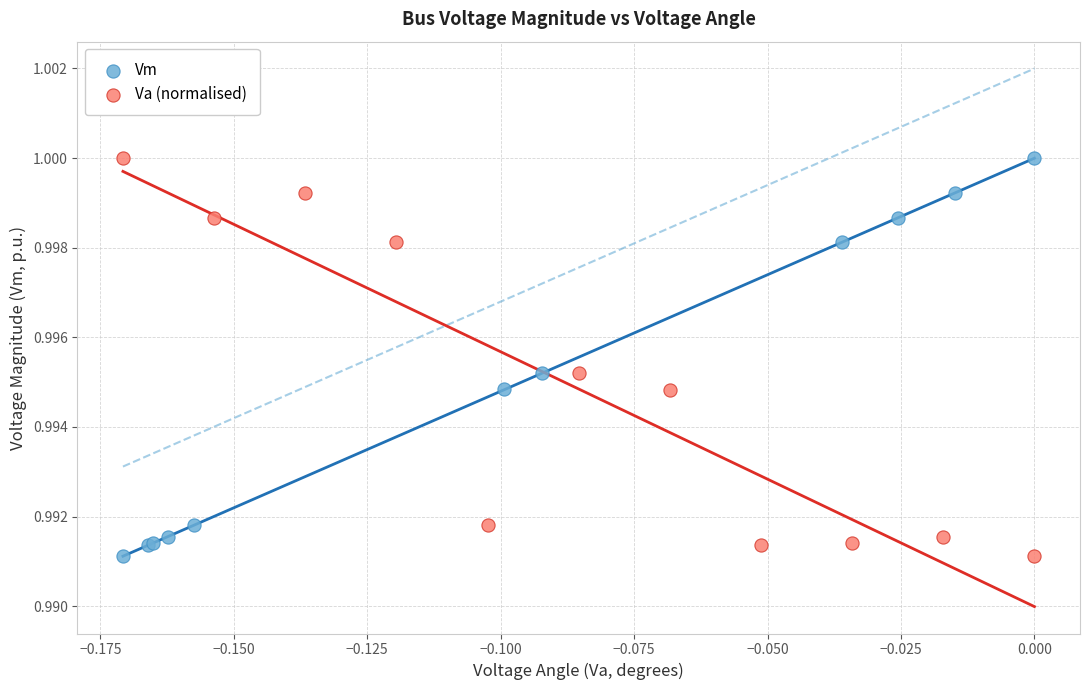

What are all the series names shown in the legend?

Vm, Va (normalised)